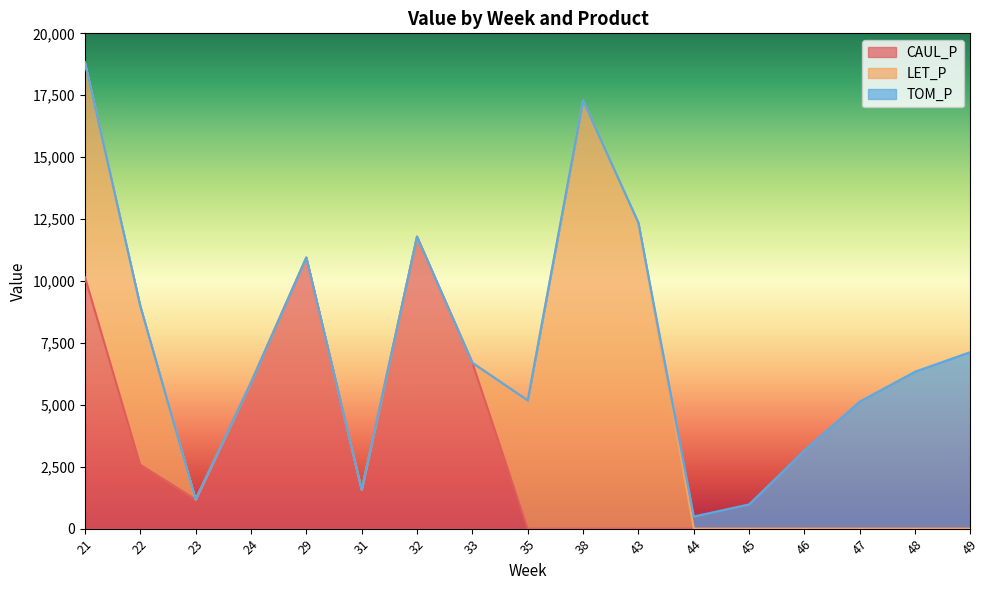

At which label does CAUL_P reach its minimum?

35